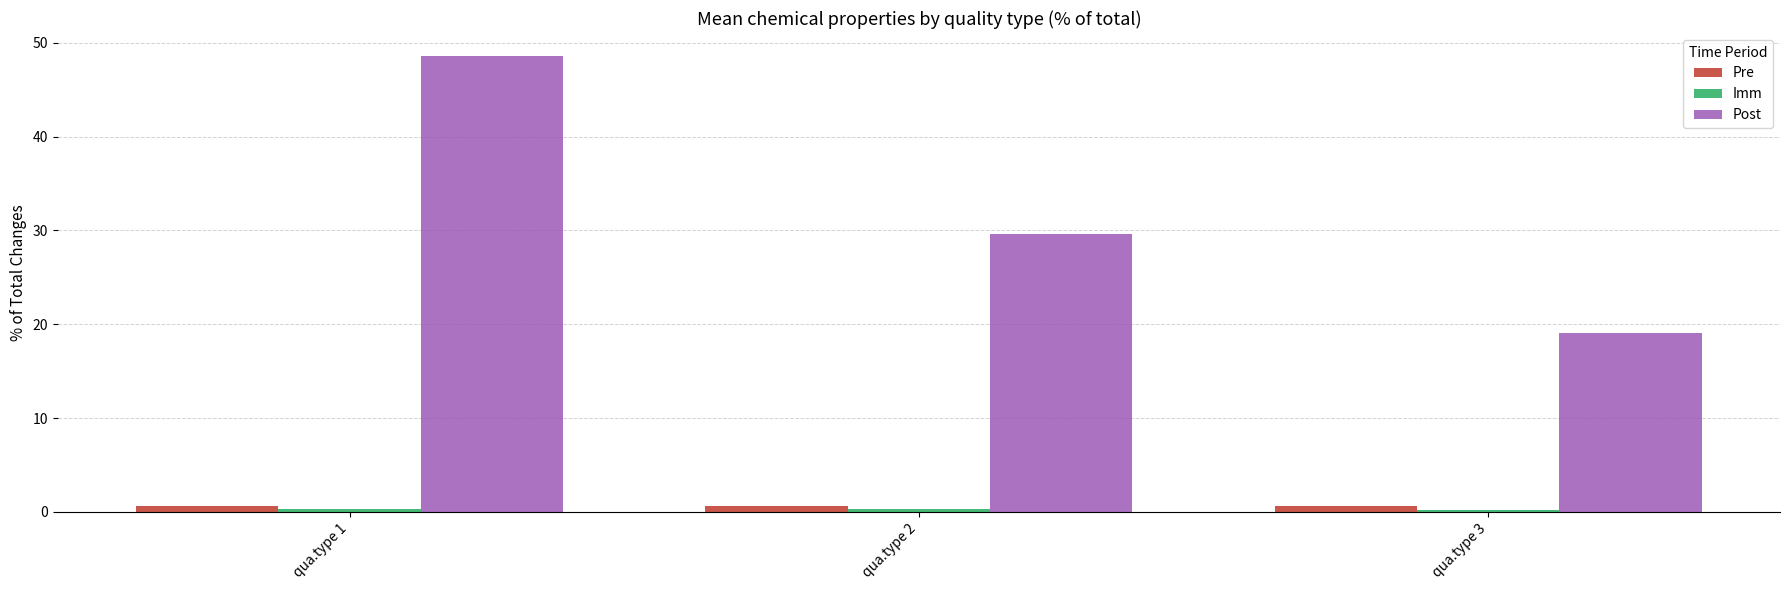

What is the value of the Pre bar at the 1st from the left?

0.6